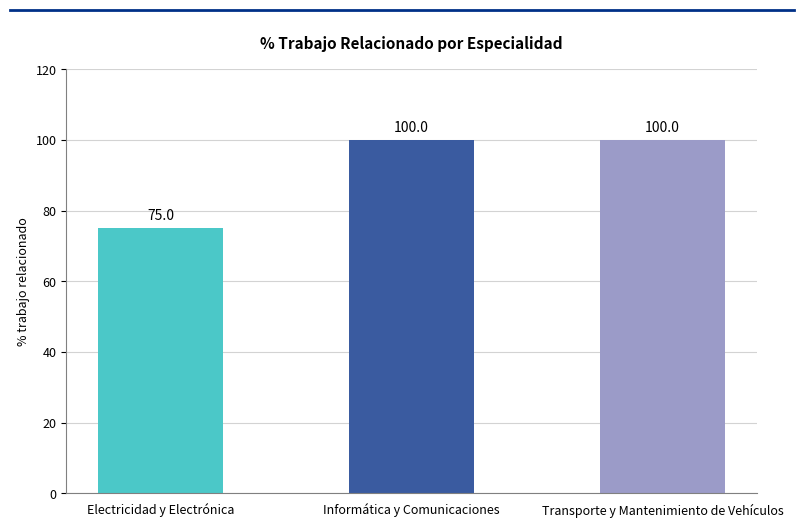

Count the number of data series in this chart.

1